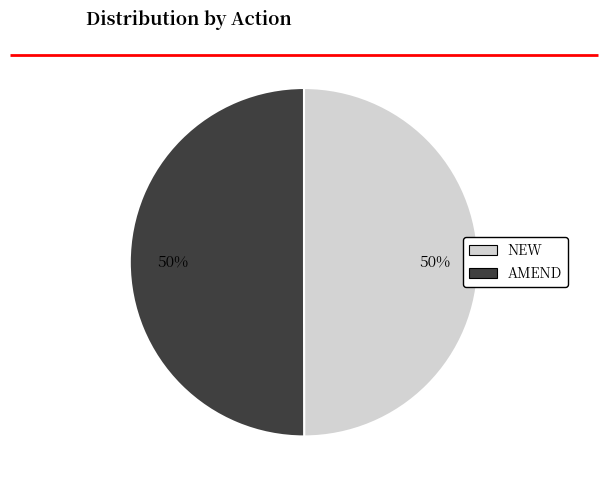

To the nearest percent, what is the average slice percentage?

50%